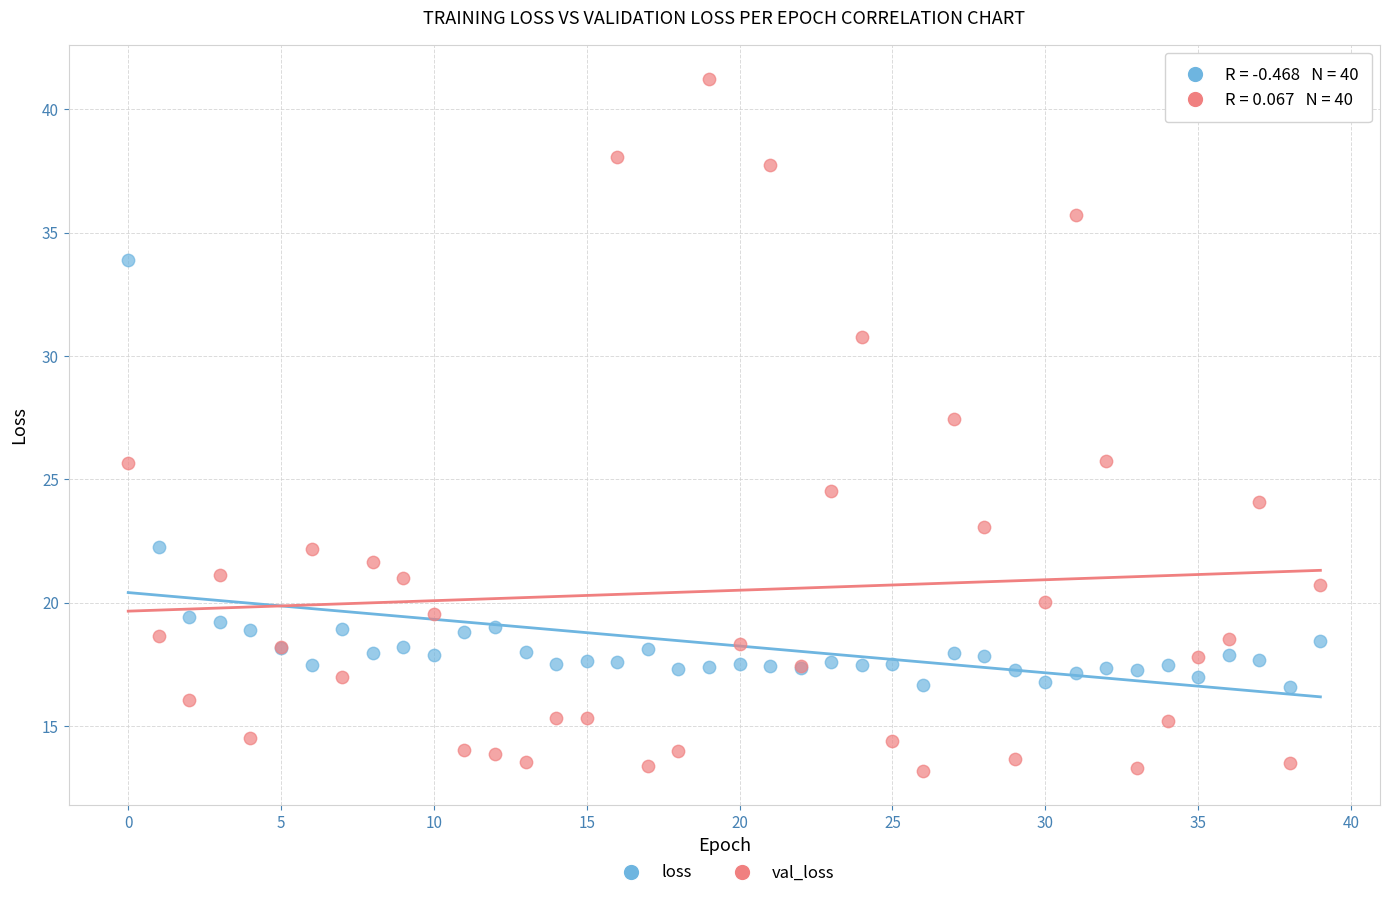

Which series contains the highest Y value?

val_loss